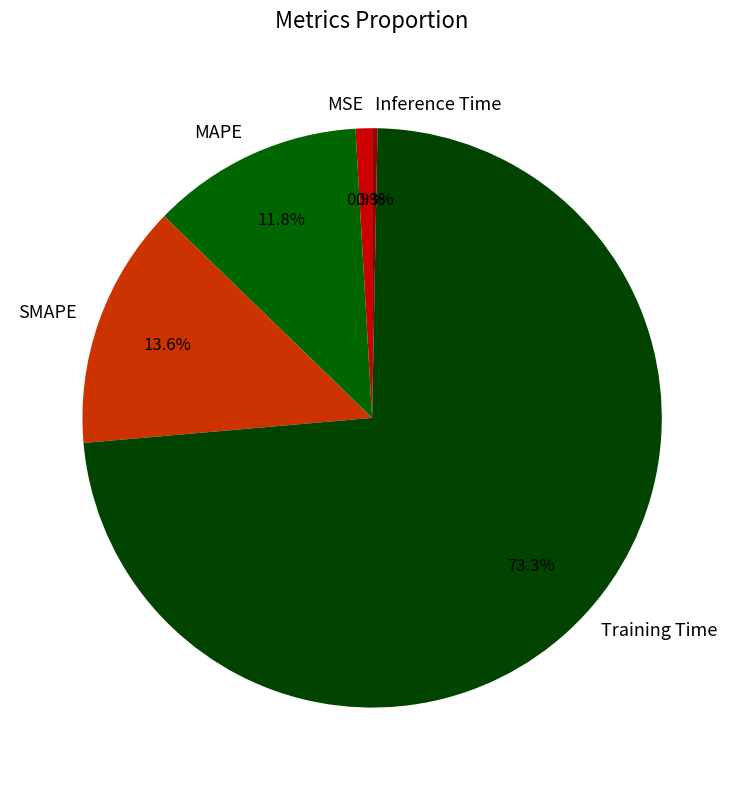

What portion of the pie excludes MAPE?

88.2%